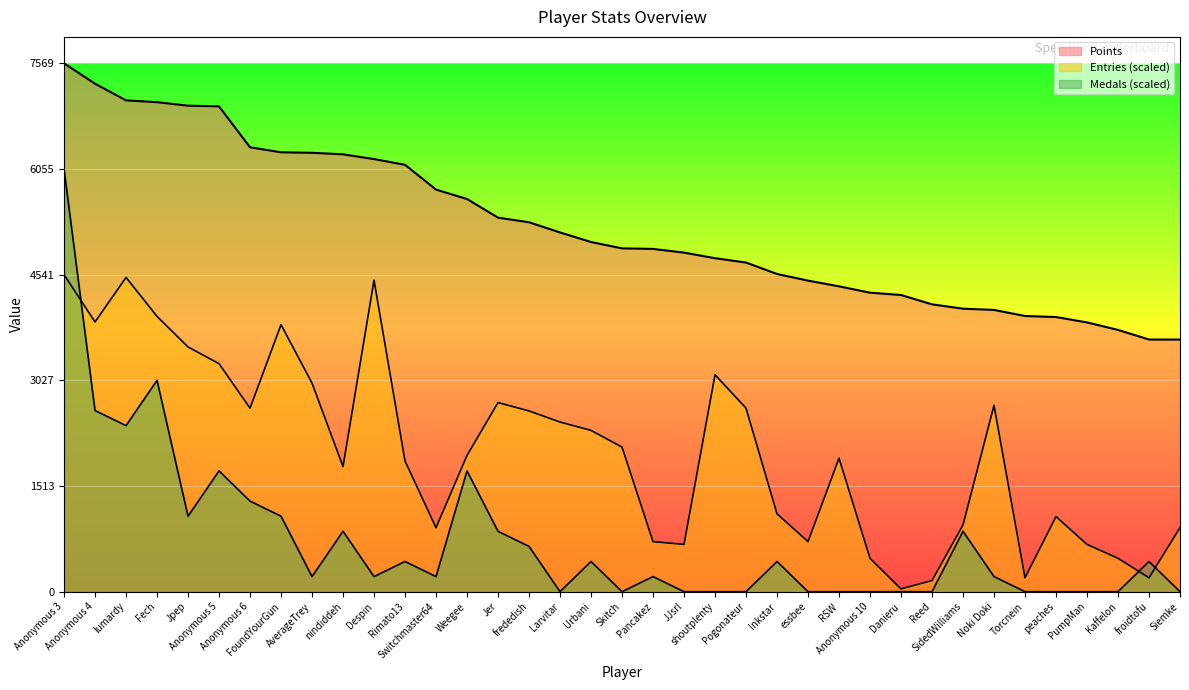

How many positive values does the Medals series have?

22